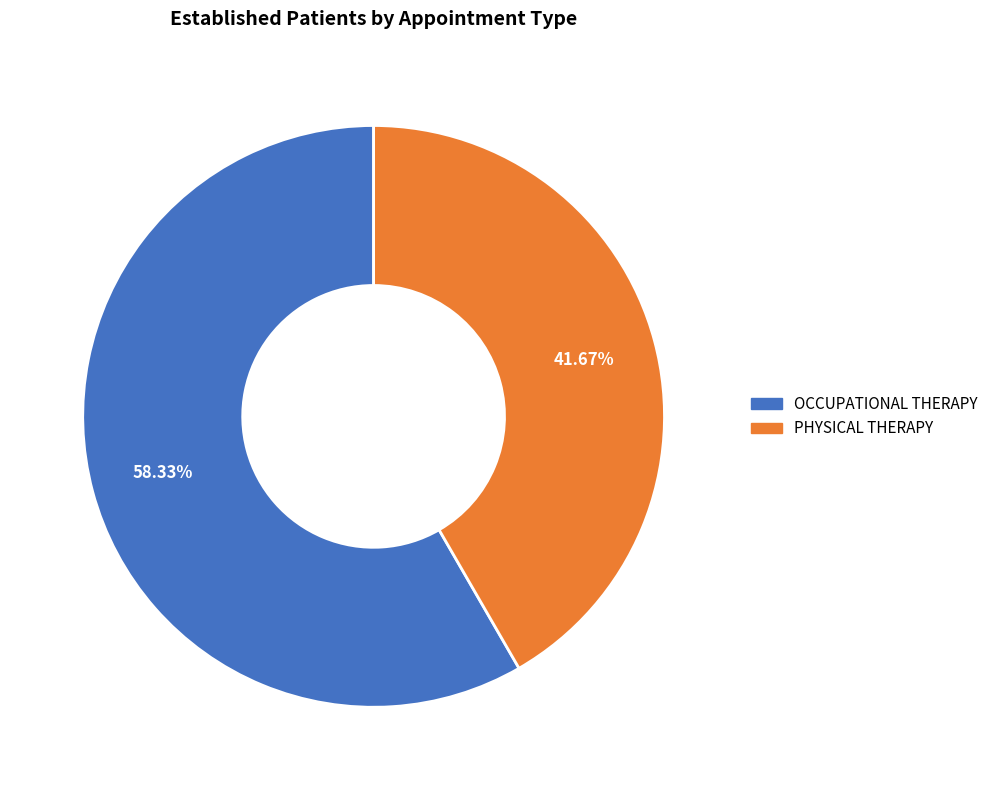

How many segments does this pie chart have?

2